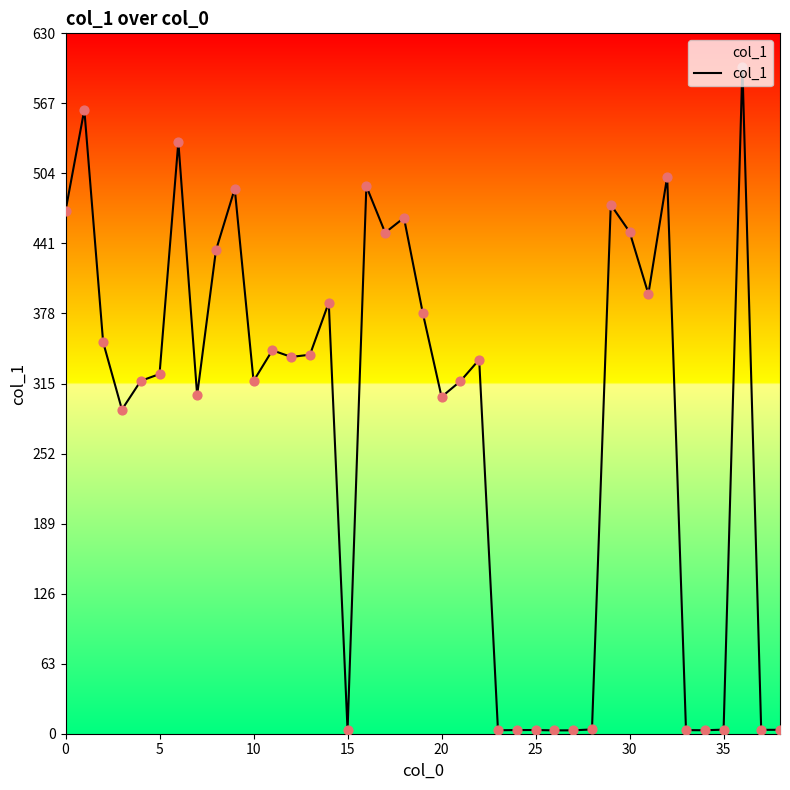

Which has a higher value, 28 or 27?

28